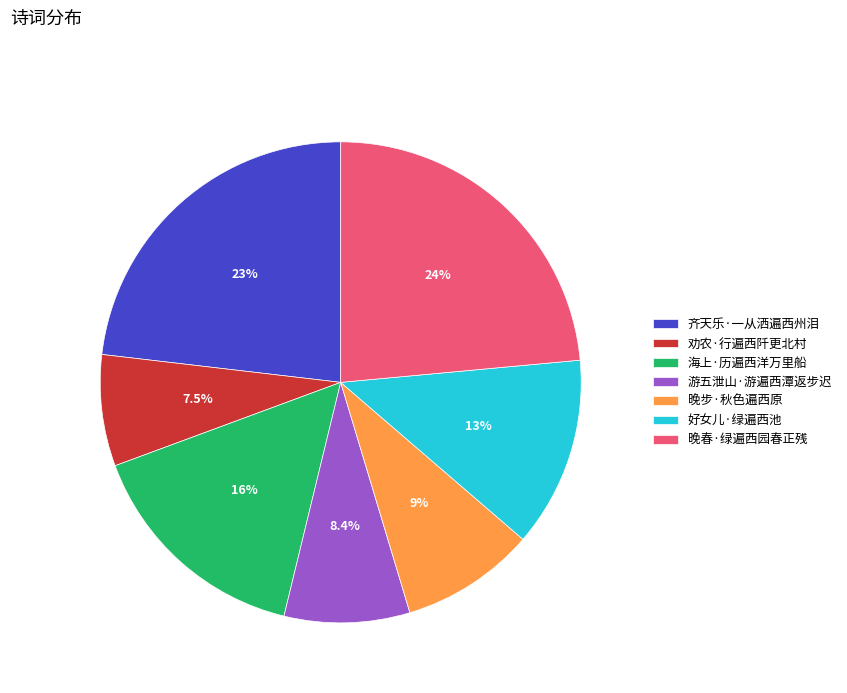

Is there a majority slice in this chart?

No